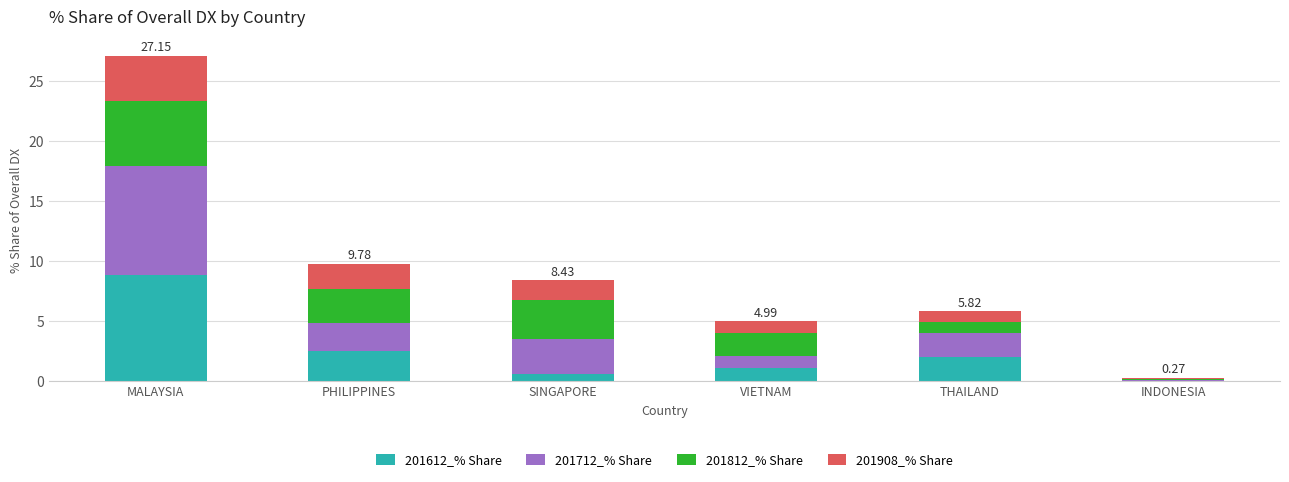

At which category is the sum across all series the highest?

MALAYSIA